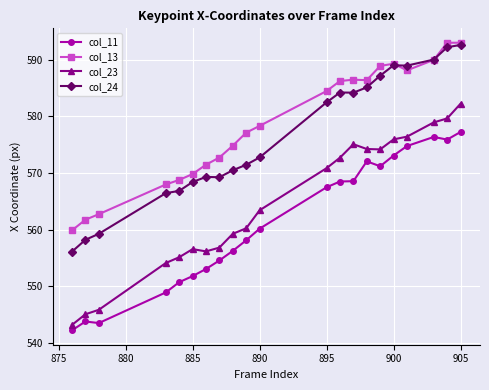

True or false: col_11 has more than 1 points higher than both neighbors.

True